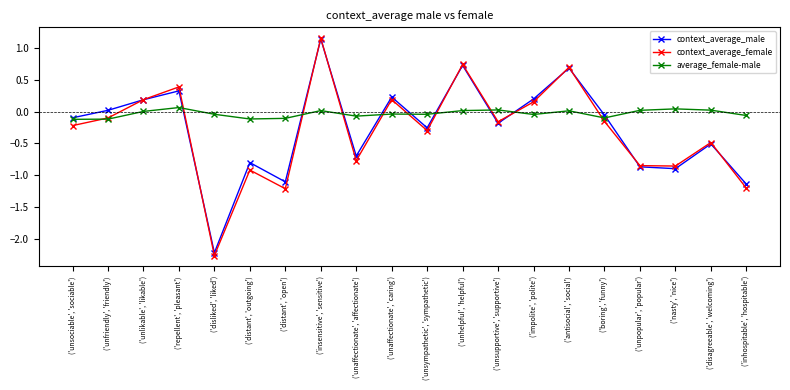

True or false: average_female-male has more than 0 interior local peaks.

True